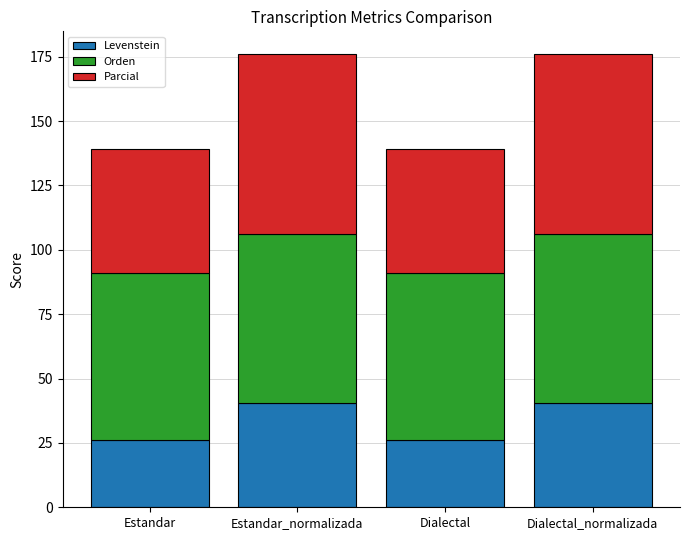

Does the chart contain any negative values?

No